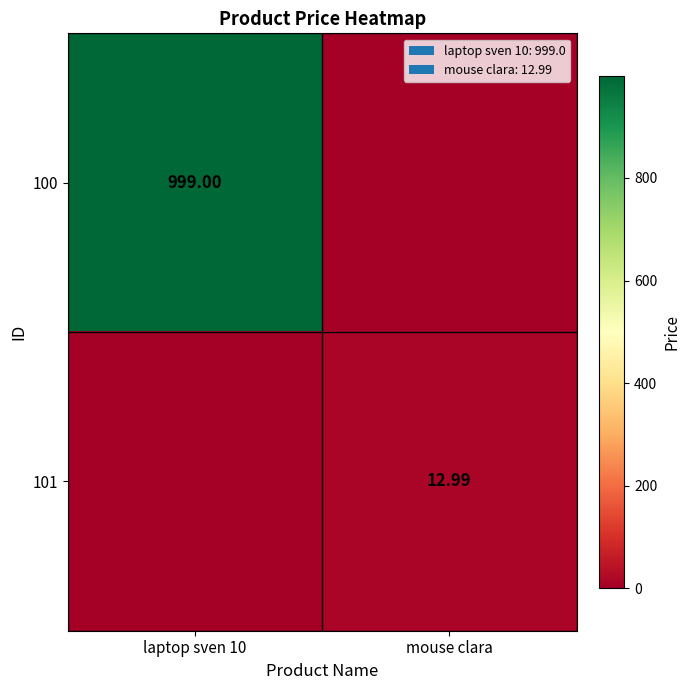

List the labels in order of 101 value, largest first.

mouse clara, laptop sven 10